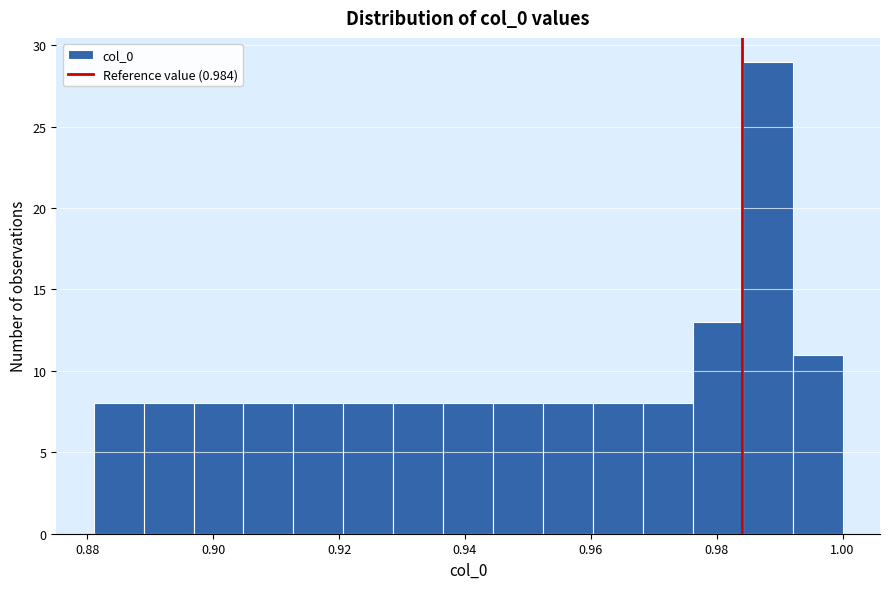

Read against the x-axis, roughly where is the centre of the tallest bar?

0.988